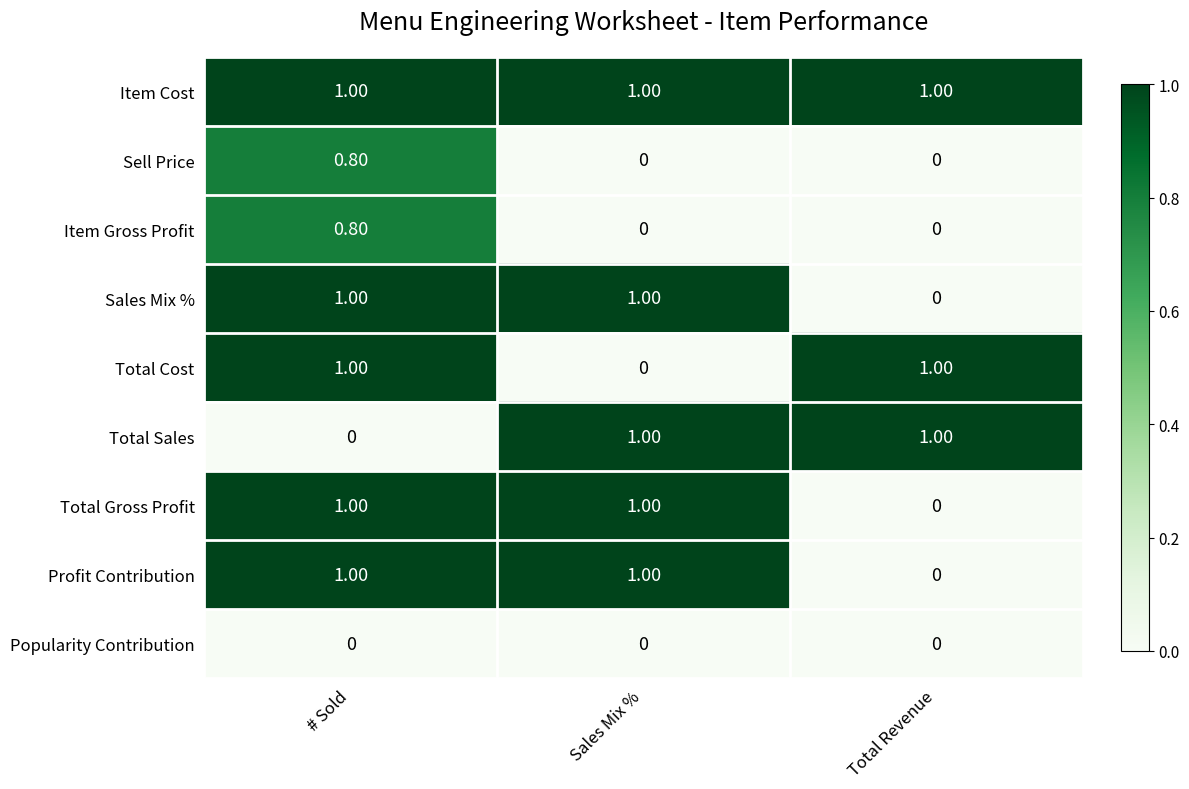

At which label does Sales Mix % reach its minimum?

Total Revenue